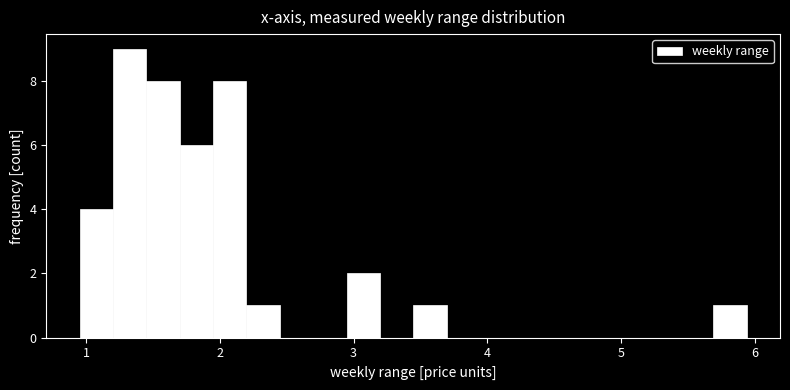

Read against the x-axis, roughly where is the centre of the tallest bar?

1.3